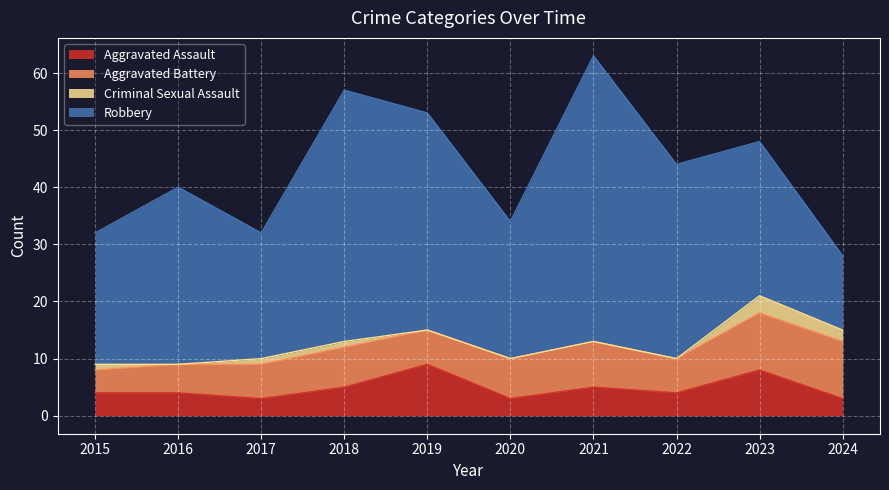

How many Criminal Sexual Assault values are between 0 and 1?

8